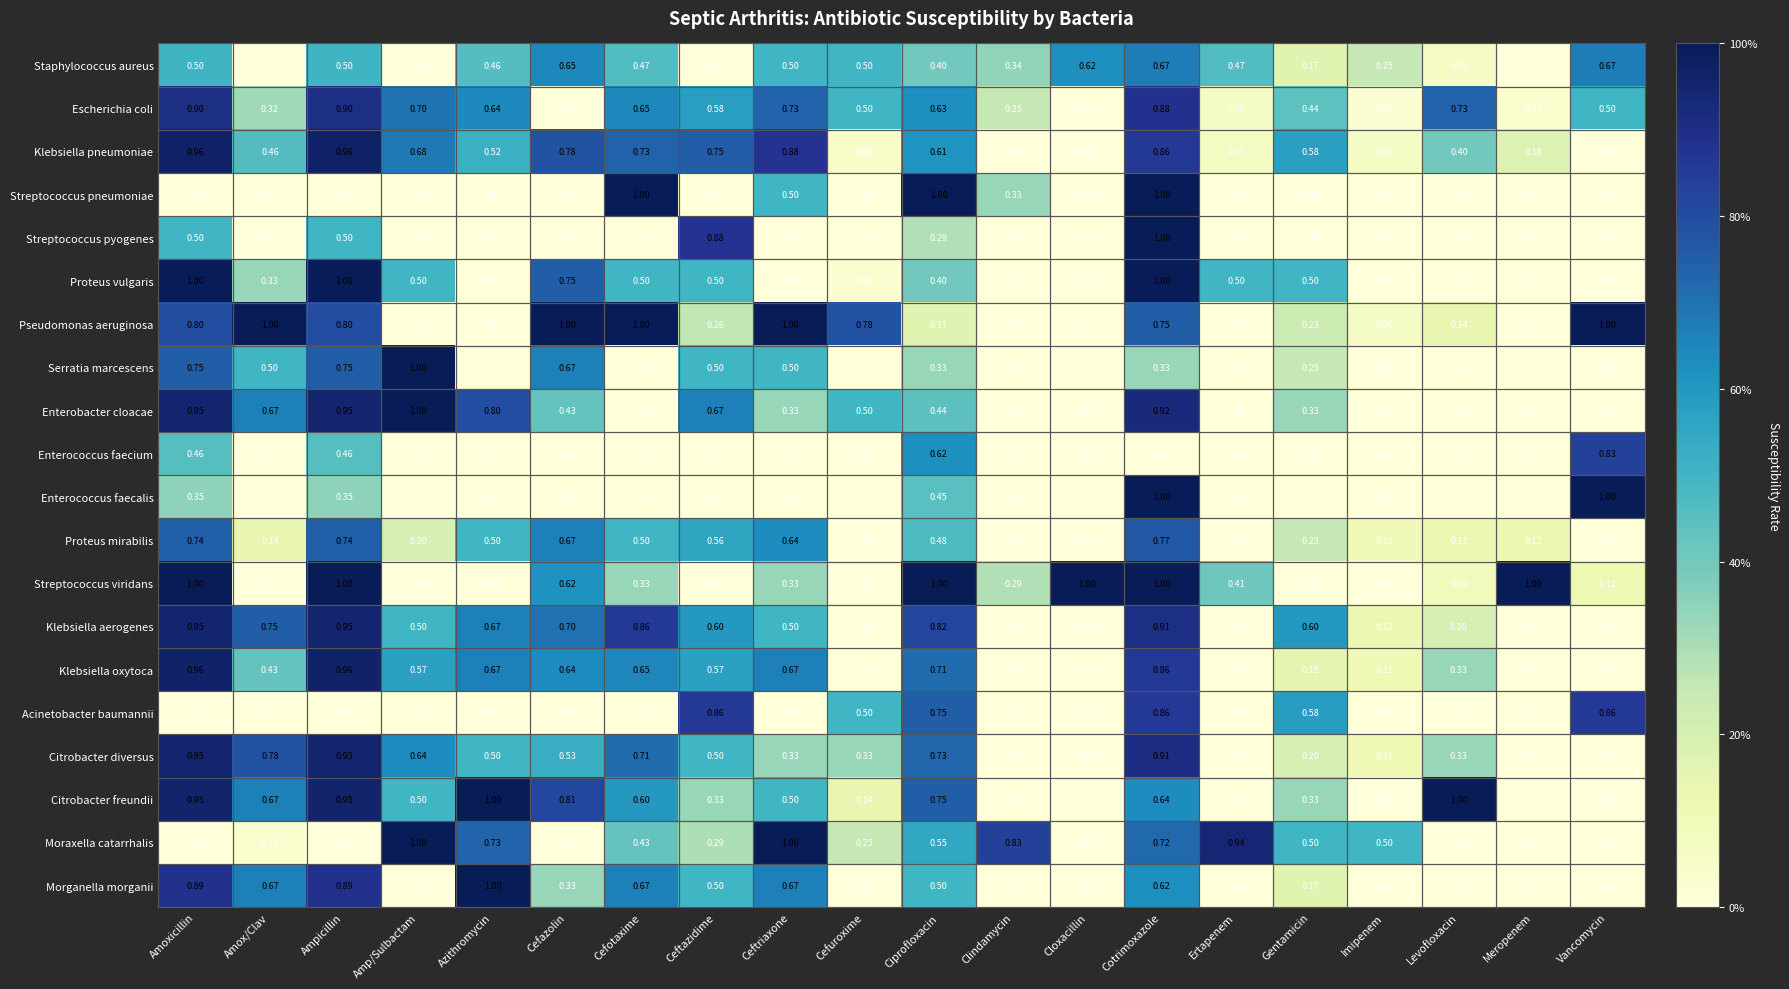

At which category is the sum across all series the highest?

Cotrimoxazole